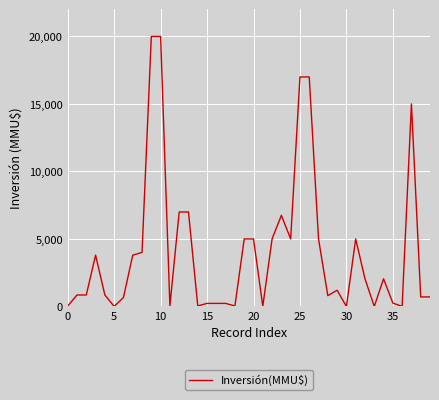

What is the difference between the maximum and minimum values?

20000